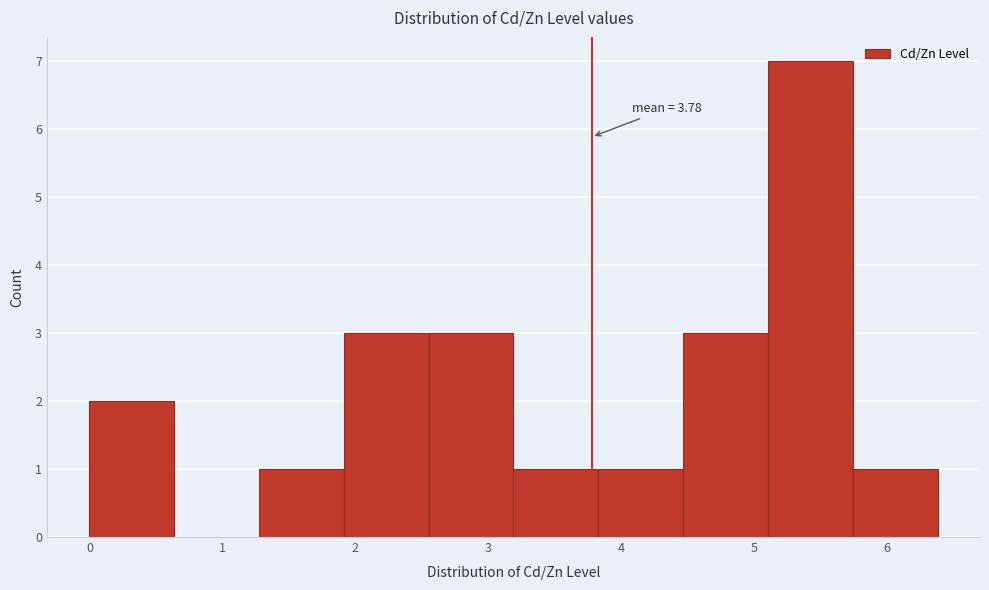

Which range on the x-axis has the tallest bar?

5.1 to 5.7